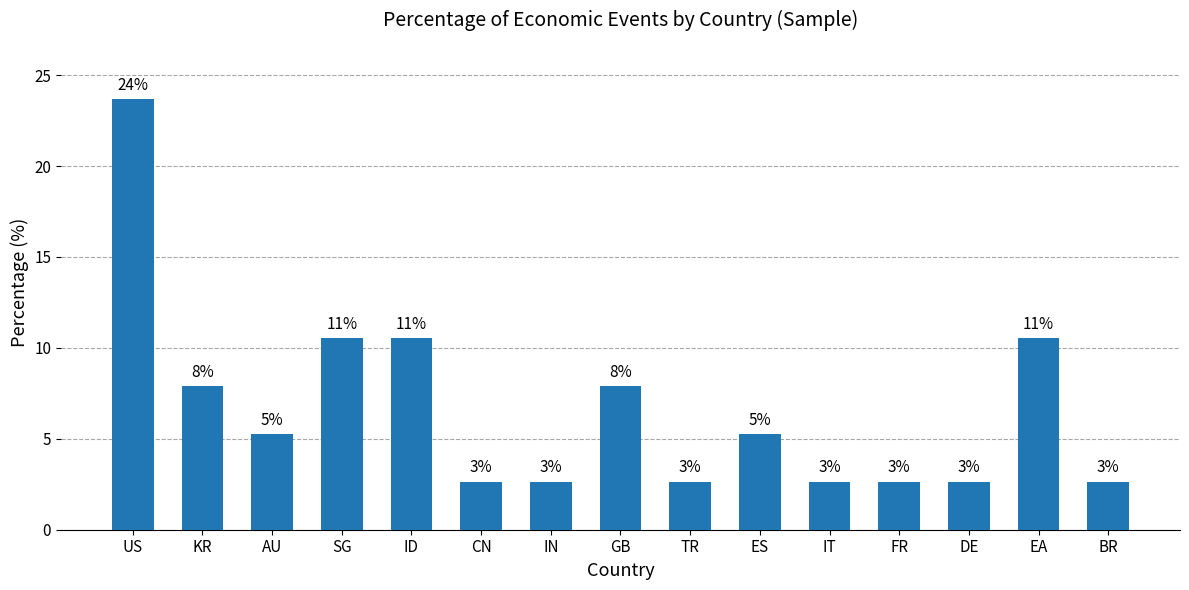

Approximately how many times larger is the value at KR compared to TR?

3.0